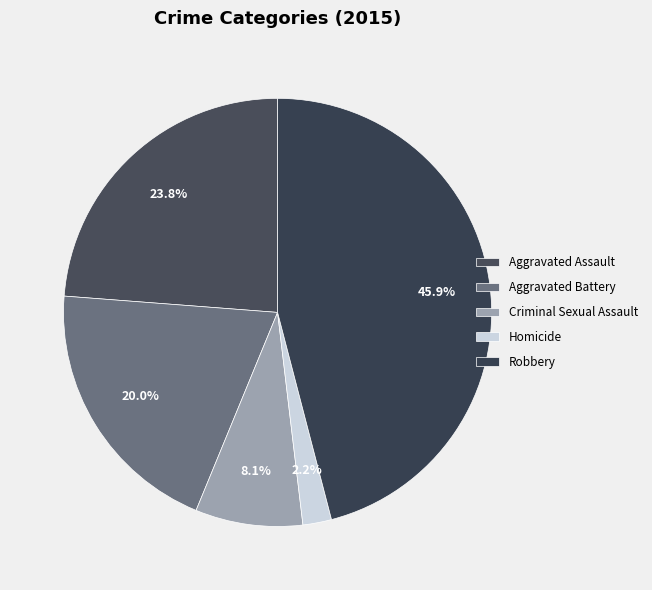

Is the sum of Homicide and Robbery greater than half?

No